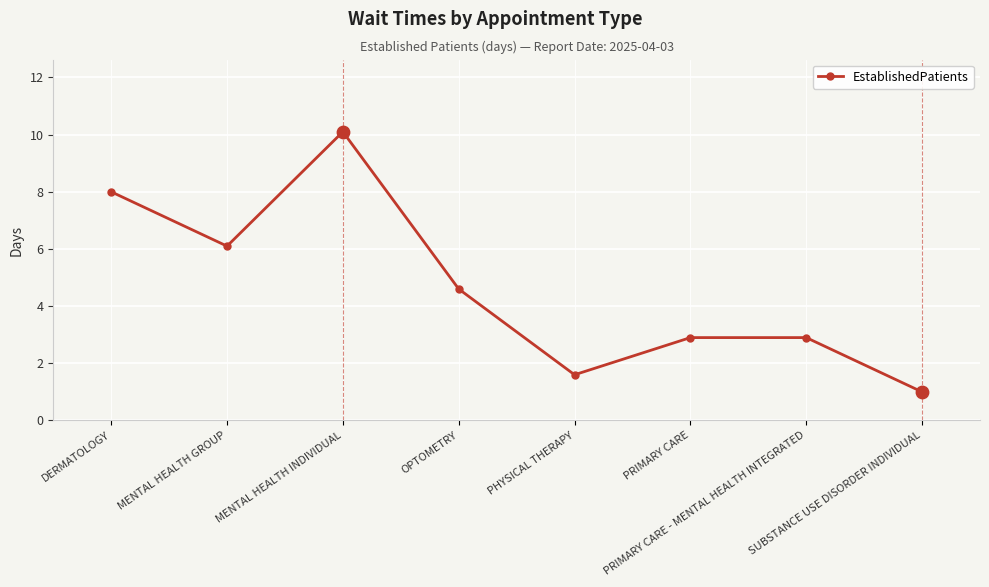

What is the change in value from PHYSICAL THERAPY to SUBSTANCE USE DISORDER INDIVIDUAL?

-0.6